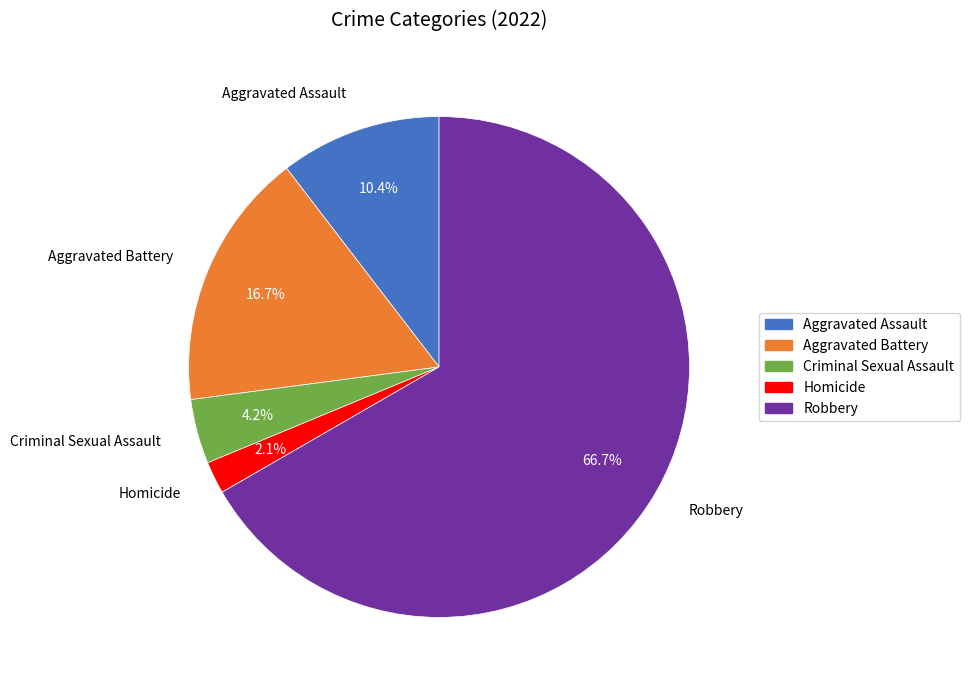

Is it true that Aggravated Assault is 22% of the pie?

False